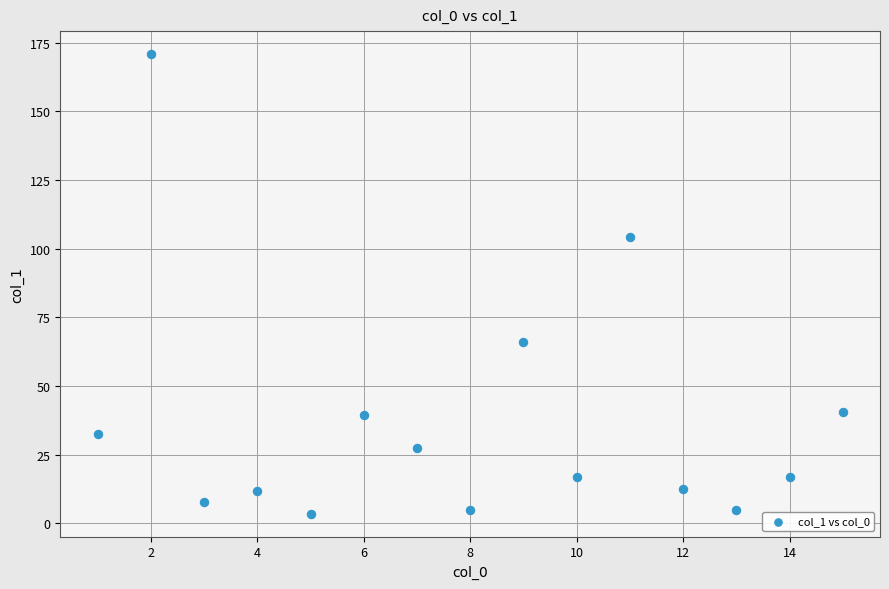

What is the range of X values (max minus min)?

14.0